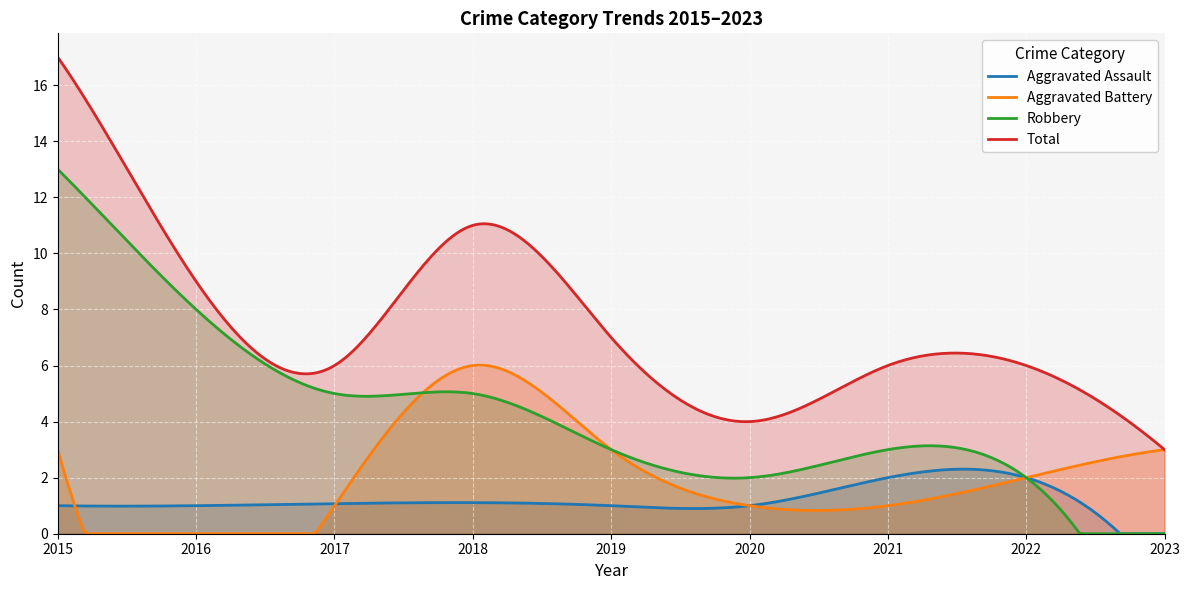

True or false: Aggravated Assault and Robbery intersect in this chart.

True